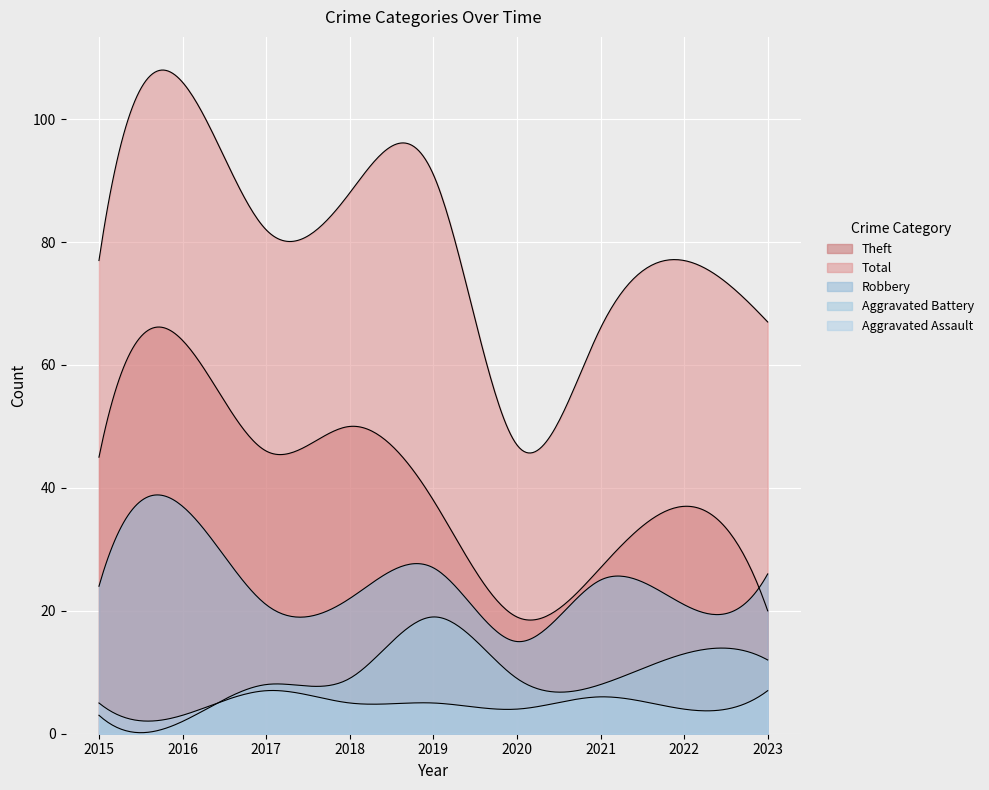

Count the number of data series in this chart.

5